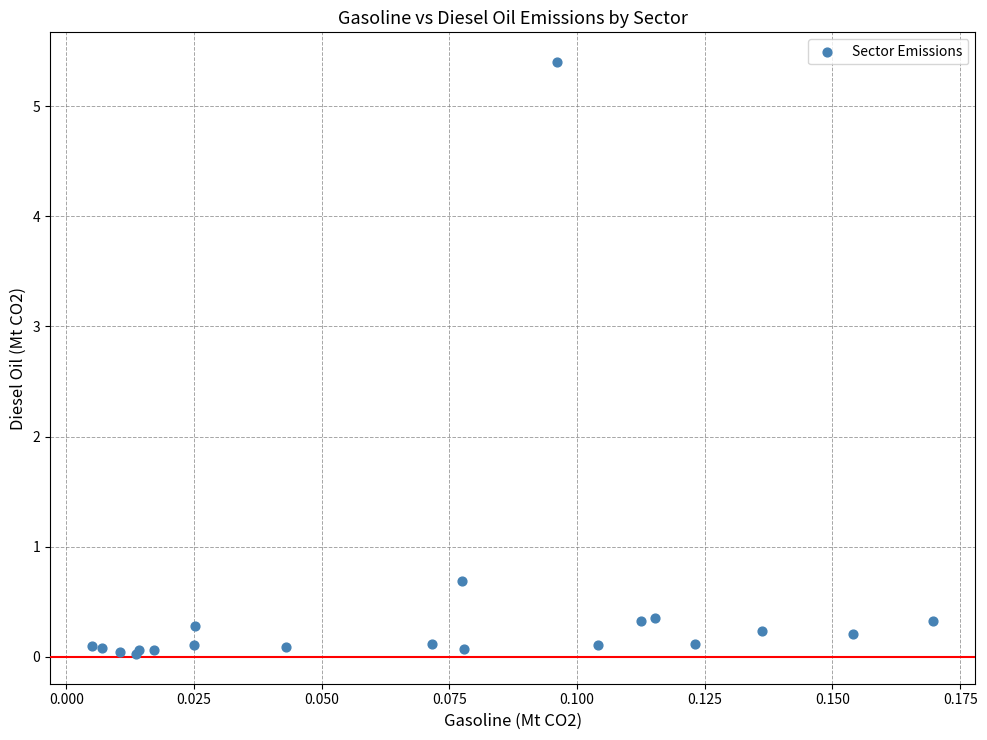

What Y value in the scatter plot is closest to 2?

0.7